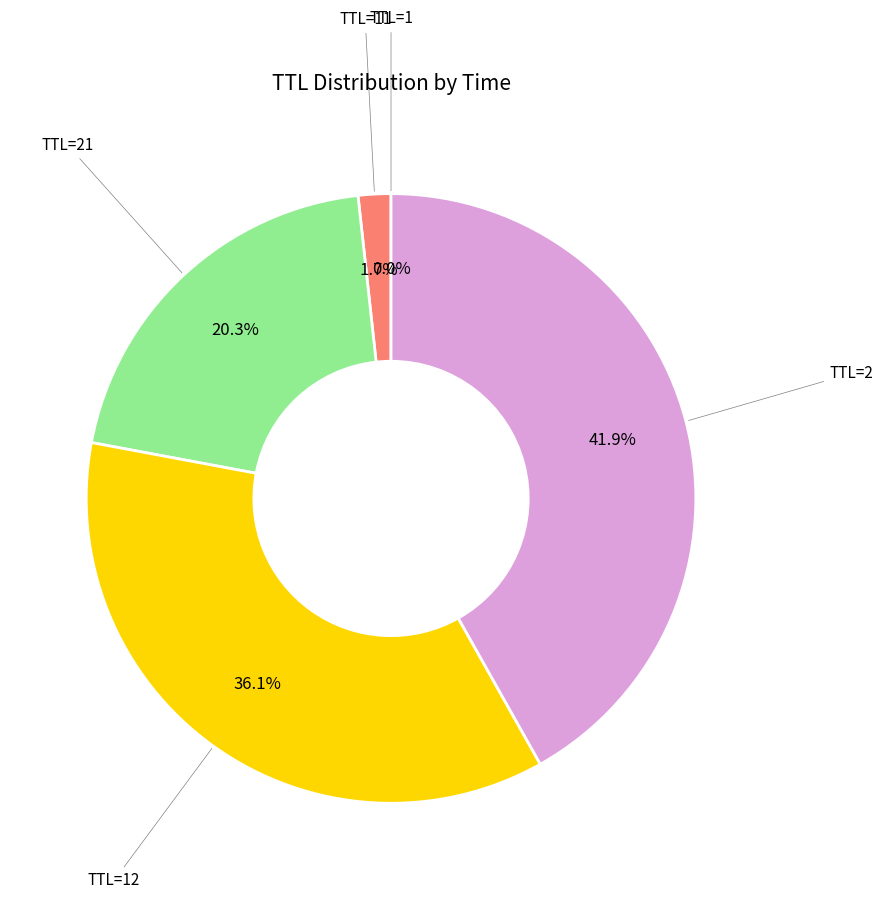

Does any single category account for the majority?

No